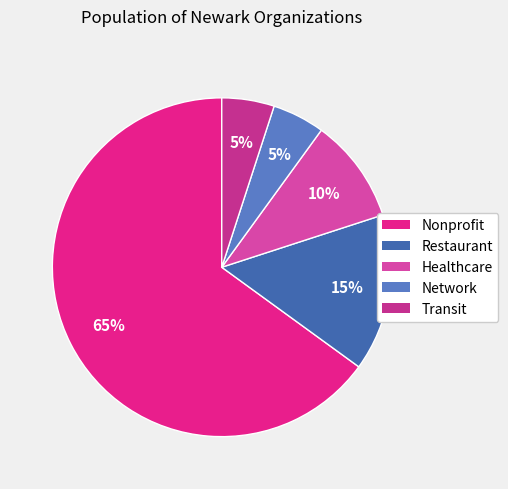

How many segments does this pie chart have?

5